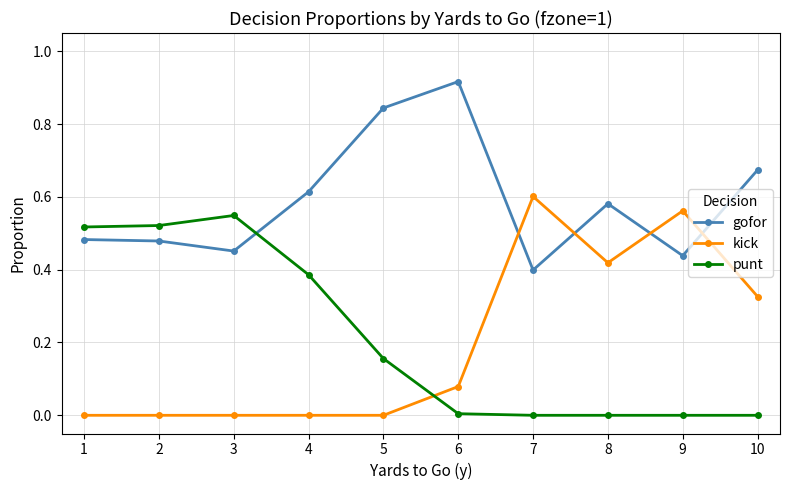

True or false: kick has more than 1 interior local peaks.

True